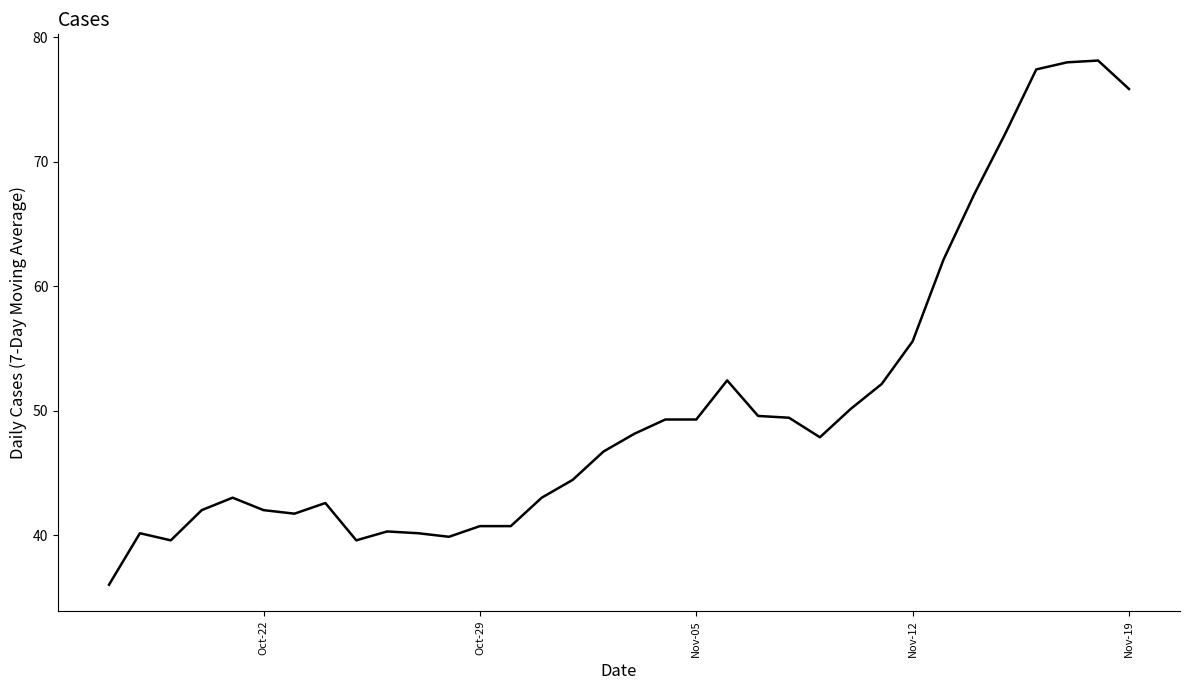

What is the sum of all values?

1717.6